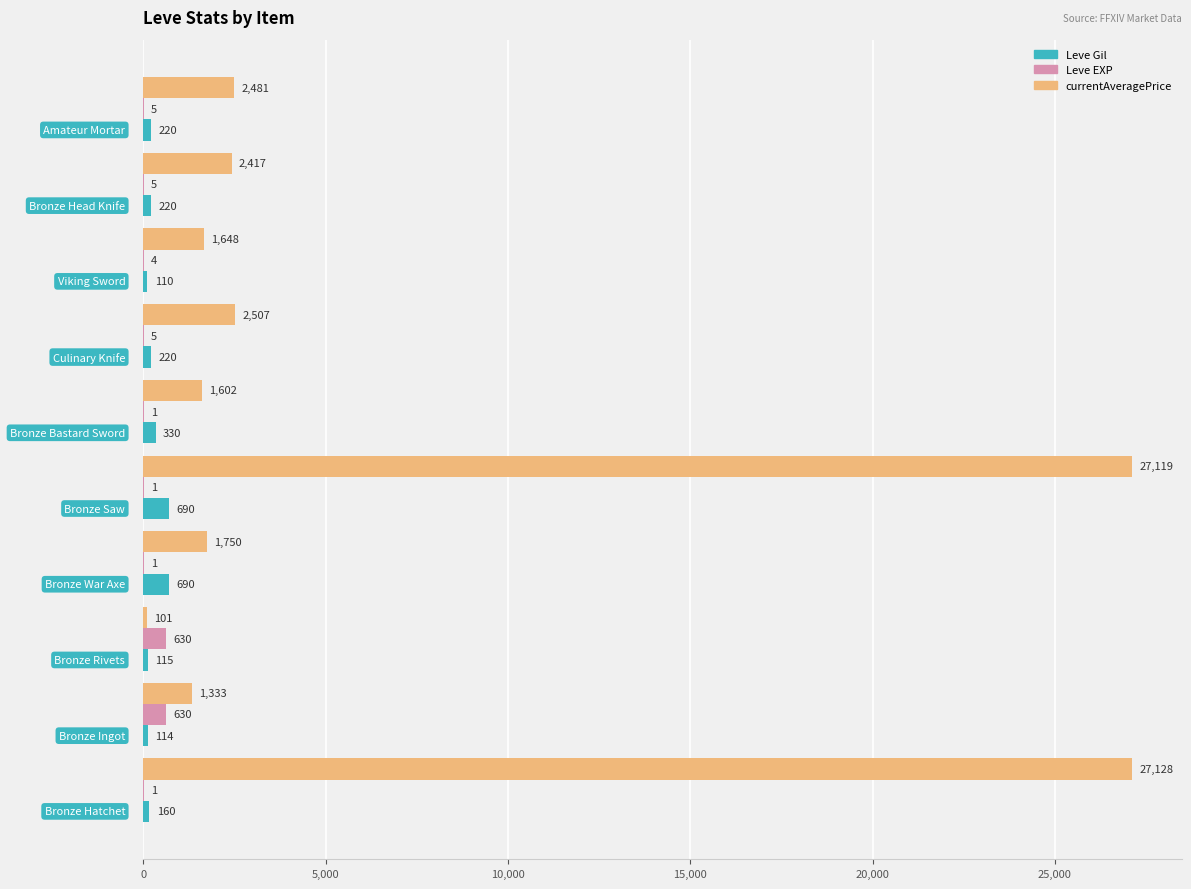

What is the maximum value shown in the chart?

27128